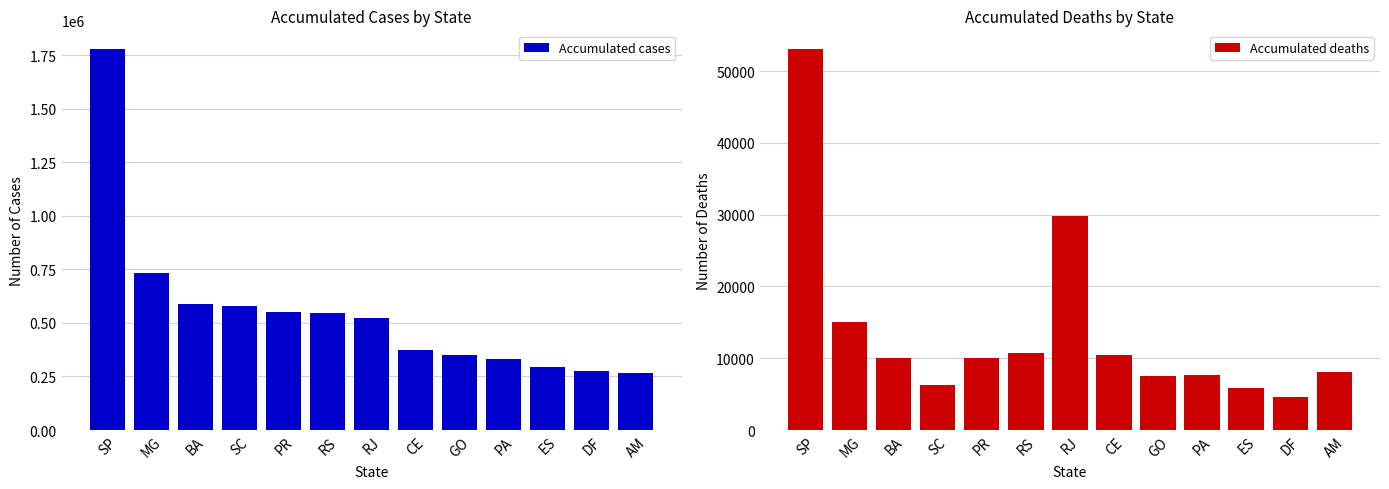

Where is Accumulated deaths nearest to the value 28794?

RJ